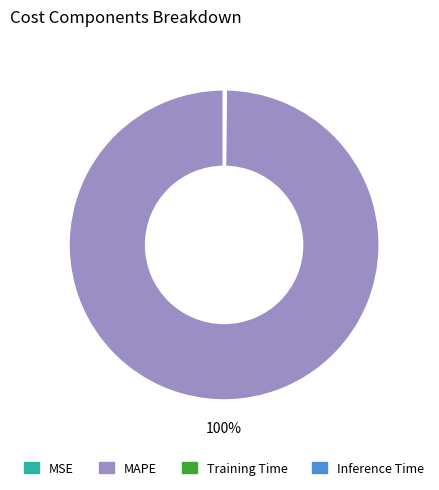

What percentage is the MAPE slice, to the nearest percent?

100%